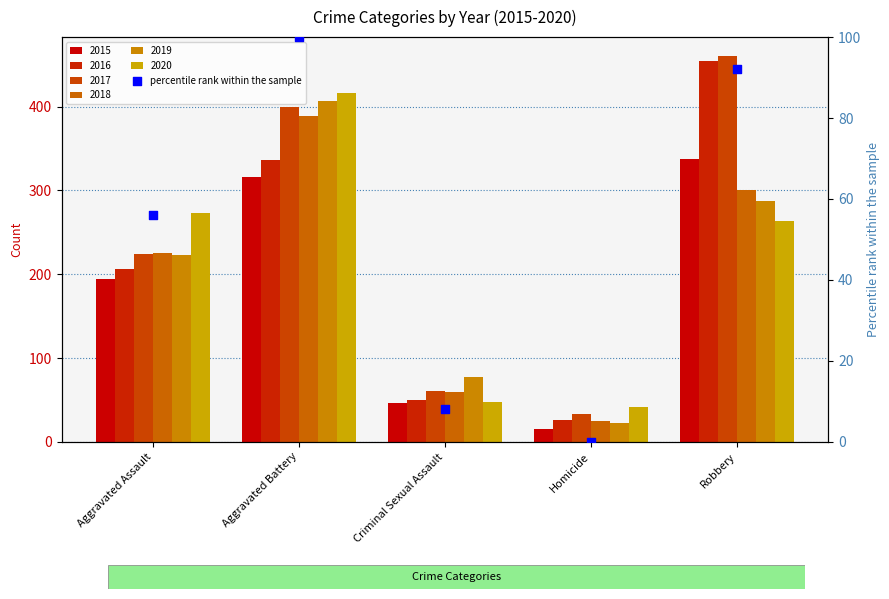

Between Aggravated Battery and Criminal Sexual Assault, which is larger?

Aggravated Battery